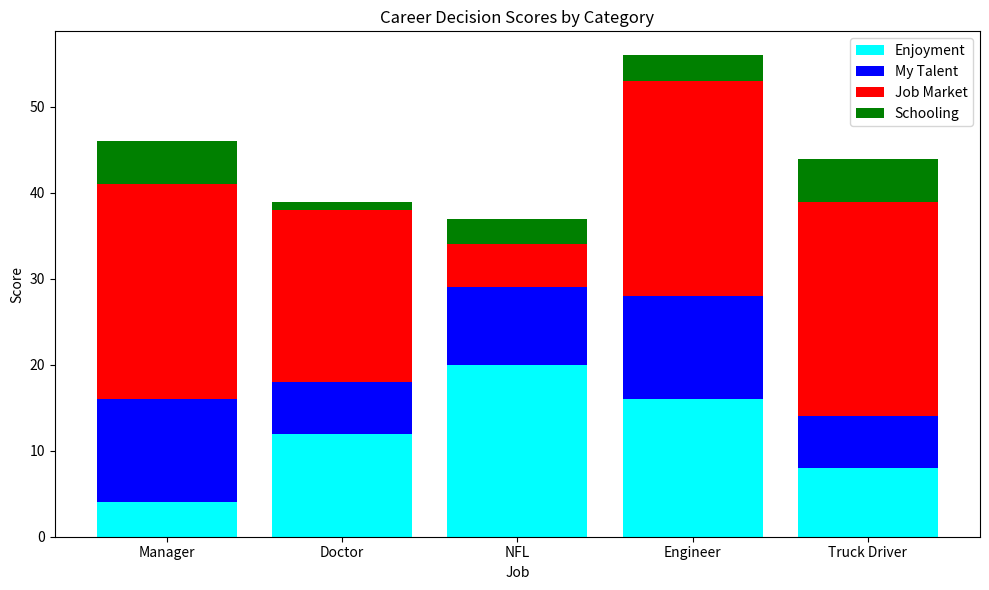

Which category has the lowest value in the Enjoyment series?

Manager